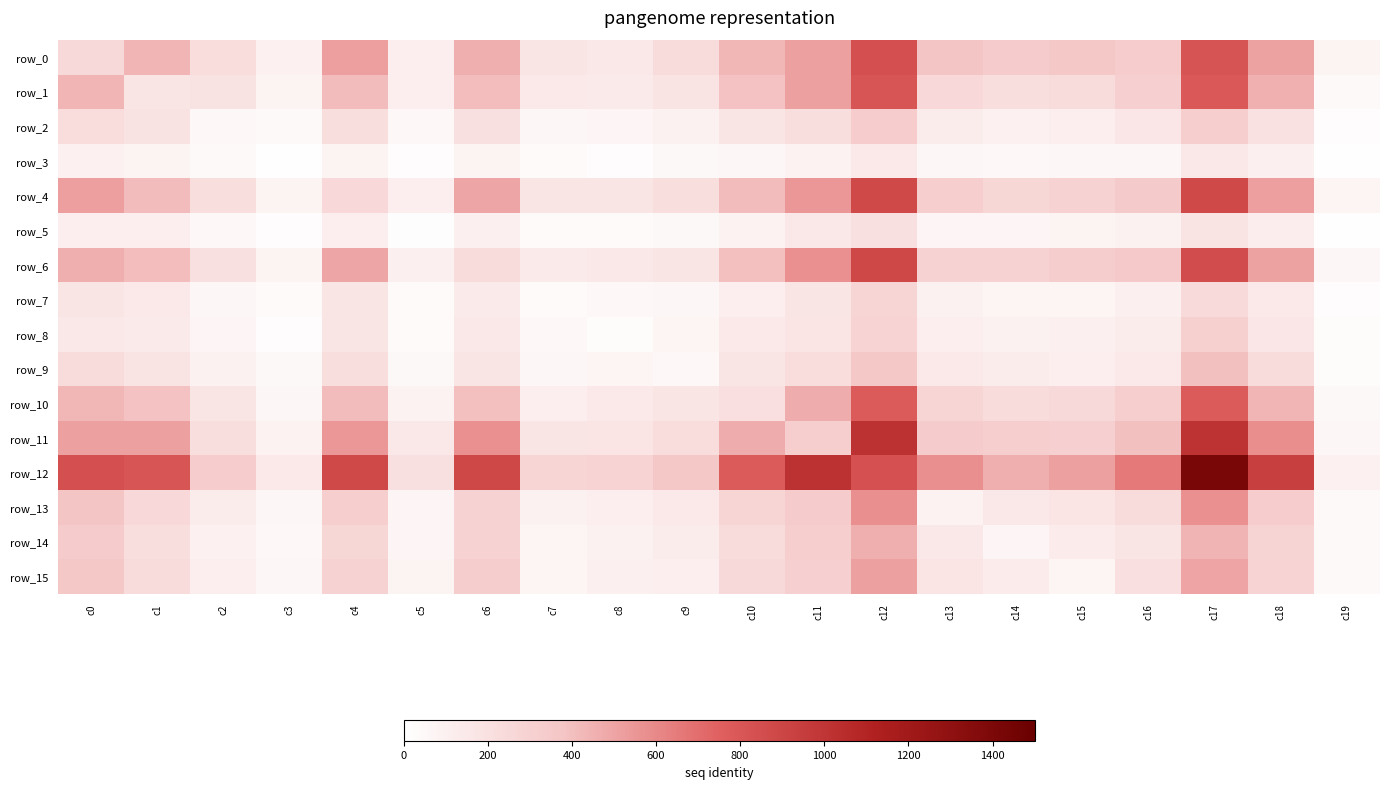

Reading left to right, extract all data points from this chart.

row_0: 247	438	225	94	520	110	460	168	155	238	431	514	839	376	341	362	333	816	507	81
row_1: 438	174	188	81	411	112	407	141	140	186	389	511	809	252	212	239	305	796	455	41
row_2: 225	188	48	36	215	50	201	53	67	93	170	214	334	127	96	106	159	317	198	22
row_3: 94	81	36	7	81	20	77	33	22	43	59	83	143	54	52	57	59	157	104	9
row_4: 520	411	215	81	255	107	494	166	171	213	416	550	883	320	267	297	347	881	518	75
row_5: 110	112	50	20	107	12	104	35	33	45	84	153	204	66	65	80	93	185	119	10
row_6: 460	407	201	77	494	104	234	138	156	169	400	573	886	296	296	325	352	864	507	62
row_7: 168	141	53	33	166	35	138	30	47	55	107	166	271	92	73	74	104	242	145	20
row_8: 155	140	67	22	171	33	156	47	26	71	141	178	291	109	92	101	124	313	160	26
row_9: 238	186	93	43	213	45	169	55	71	50	171	223	358	141	125	110	149	394	231	27
row_10: 431	389	170	59	416	84	400	107	141	171	207	472	785	273	229	251	319	780	438	46
row_11: 514	511	214	83	550	153	573	166	178	223	472	318	1022	345	322	309	395	1014	582	61
row_12: 839	809	334	143	883	204	886	271	291	358	785	1022	833	579	462	512	661	1414	938	99
row_13: 376	252	127	54	320	66	296	92	109	141	273	345	579	84	153	177	230	569	330	36
row_14: 341	212	96	52	267	65	296	73	92	125	229	322	462	153	70	132	166	442	279	36
row_15: 362	239	106	57	297	80	325	74	101	110	251	309	512	177	132	76	207	502	288	39